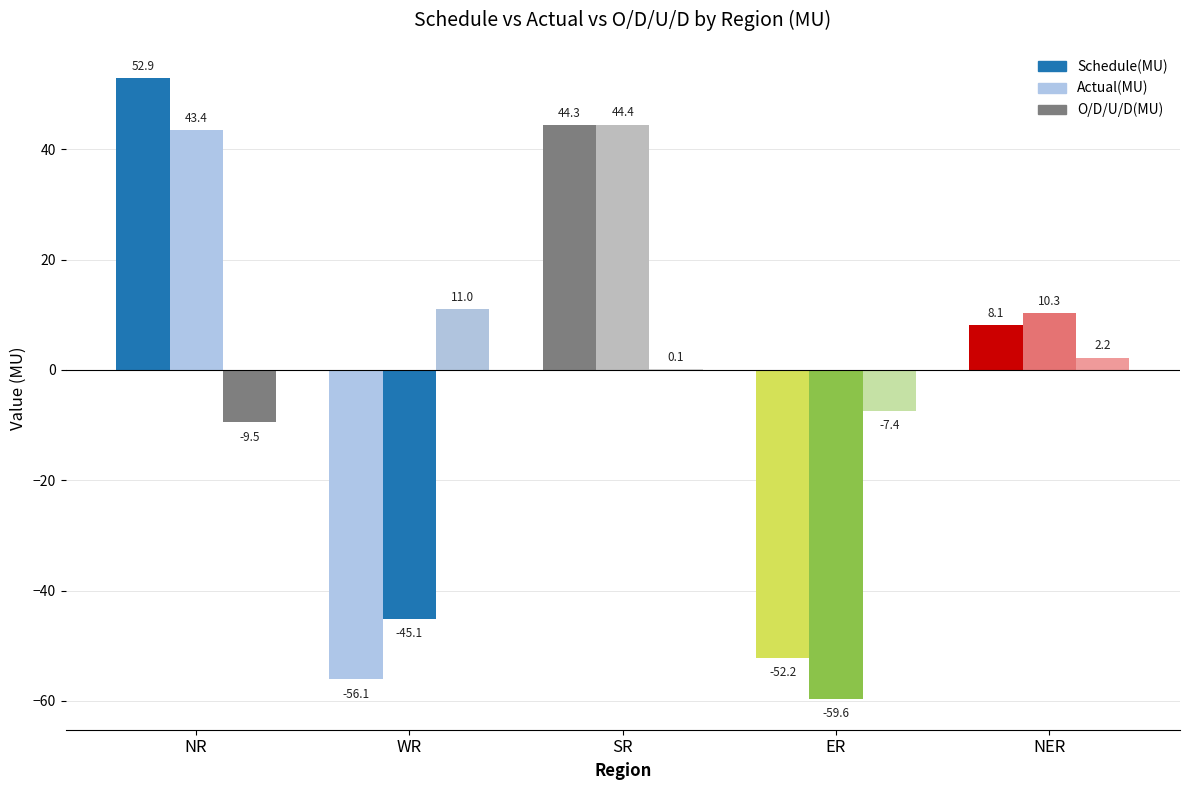

Reading left to right, extract all data points from this chart.

Schedule(MU): NR=52.9	WR=-56.1	SR=44.3	ER=-52.2	NER=8.1
Actual(MU): NR=43.4	WR=-45.1	SR=44.4	ER=-59.6	NER=10.3
O/D/U/D(MU): NR=-9.5	WR=11.0	SR=0.1	ER=-7.4	NER=2.2